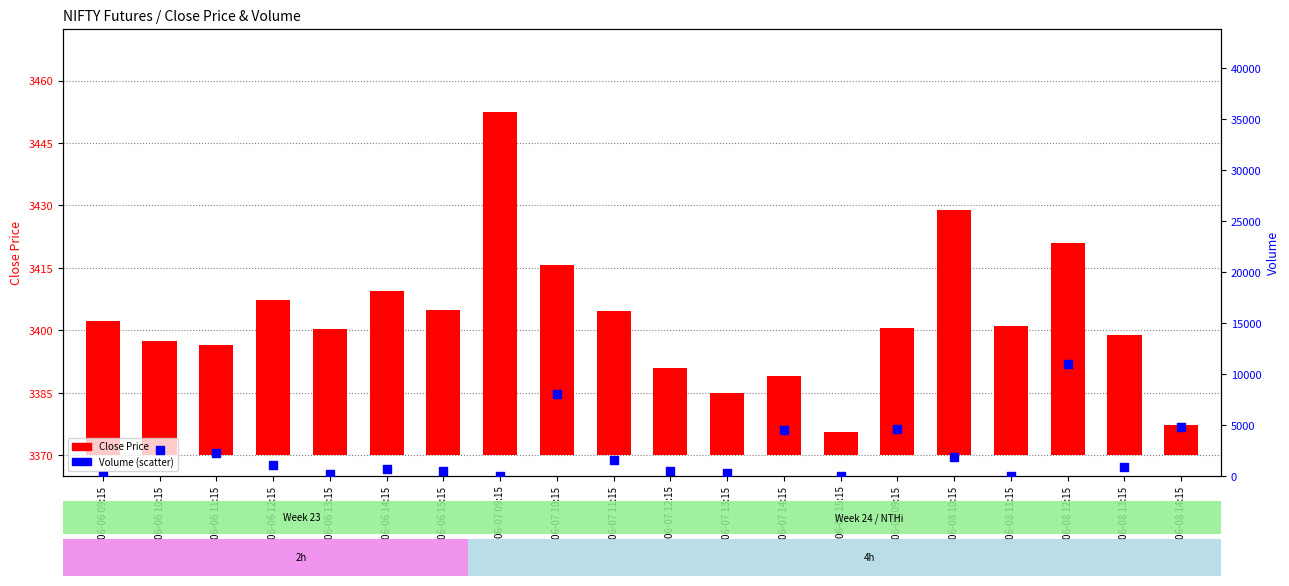

Which series reaches the maximum Y coordinate?

Volume